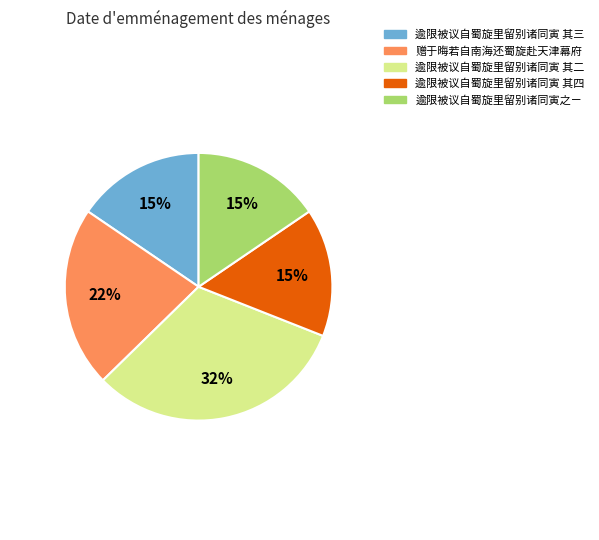

To the nearest percent, what is the average slice percentage?

20%